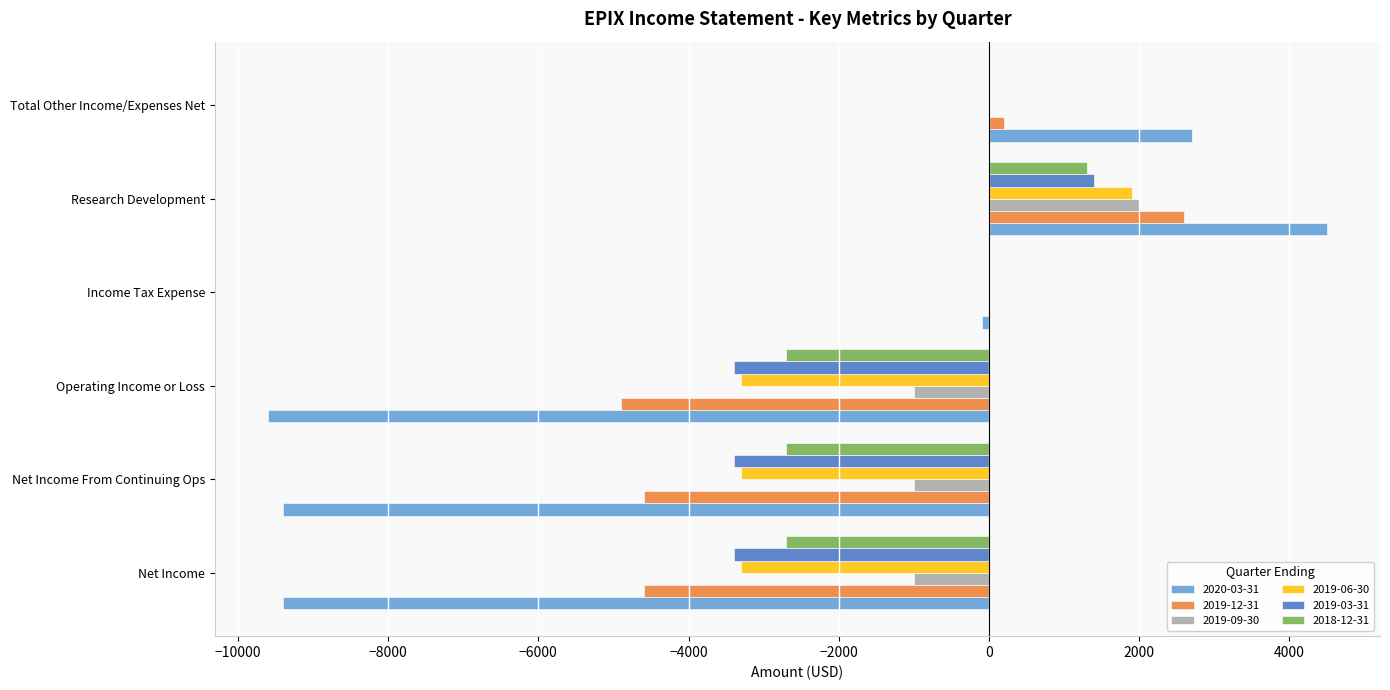

The 2019-03-31 series shows -863 at Operating Income or Loss. True or false?

False